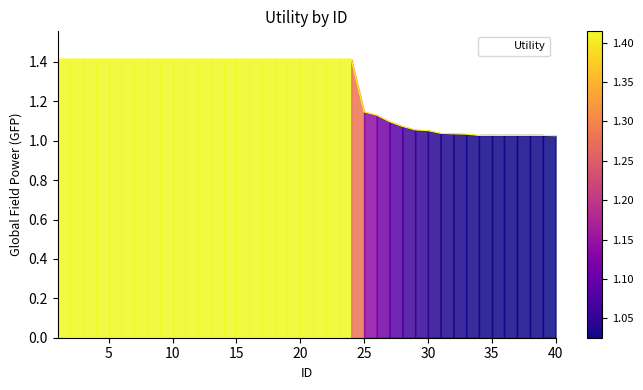

What is the maximum value shown in the chart?

1.4